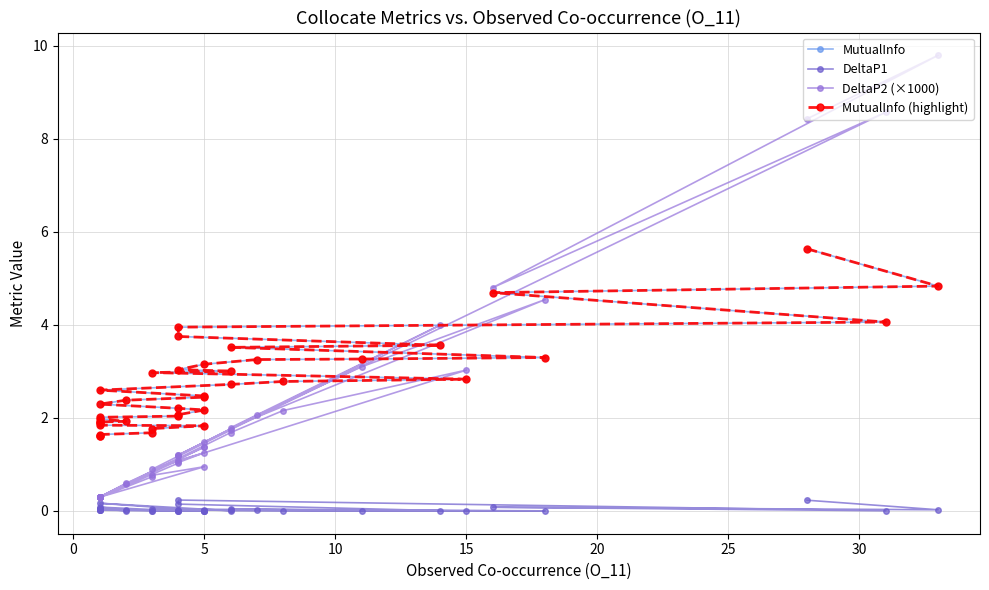

True or false: MutualInfo and DeltaP2 (×1000) intersect in this chart.

True